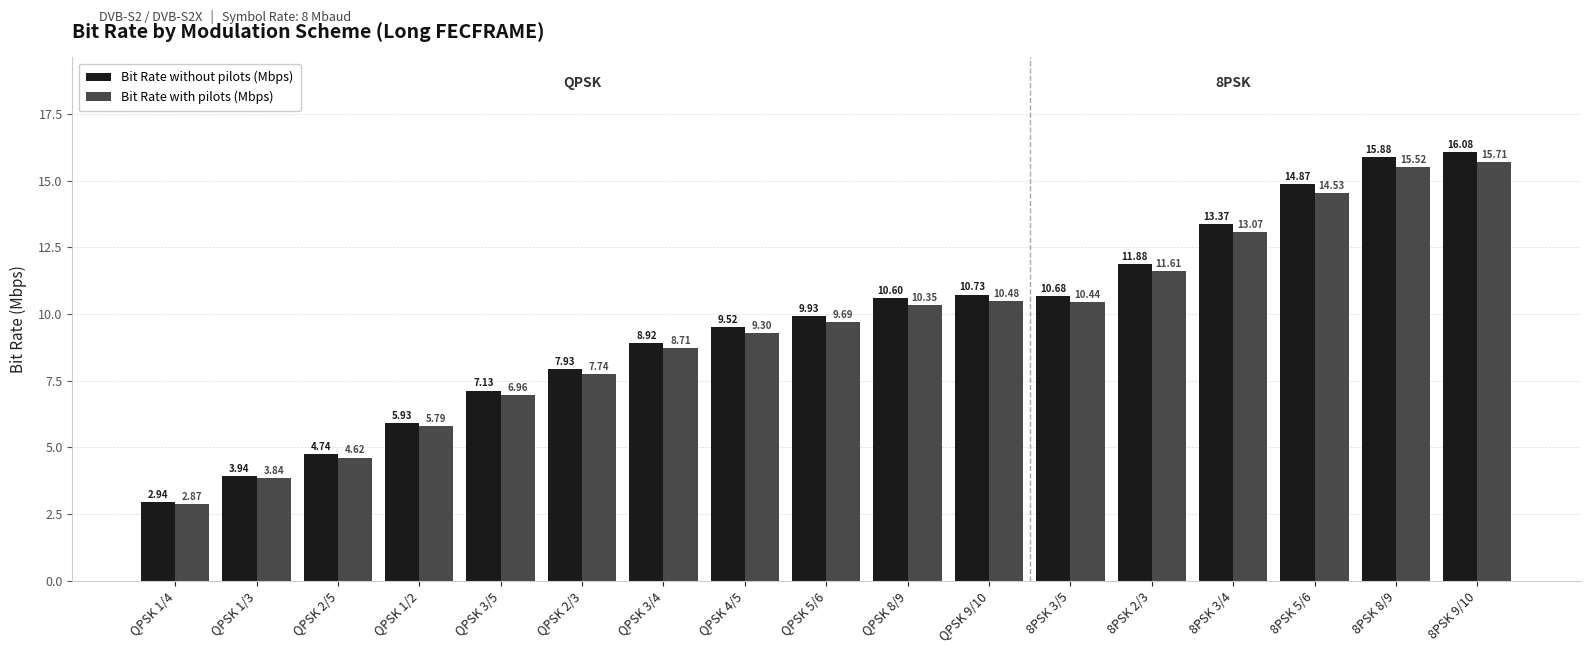

What is the maximum value shown in the chart?

16.1